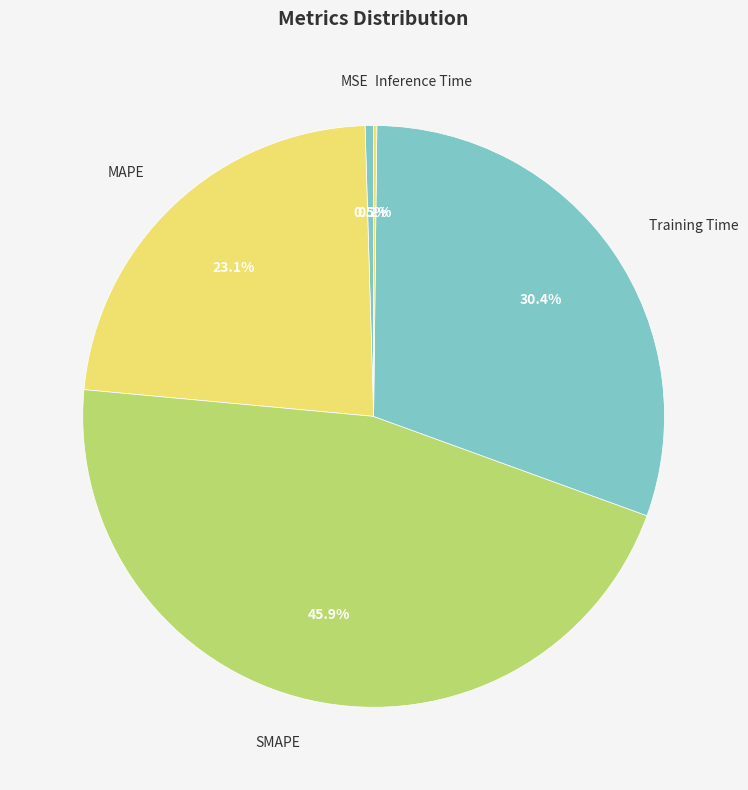

To the nearest percent, what is the average slice percentage?

20%